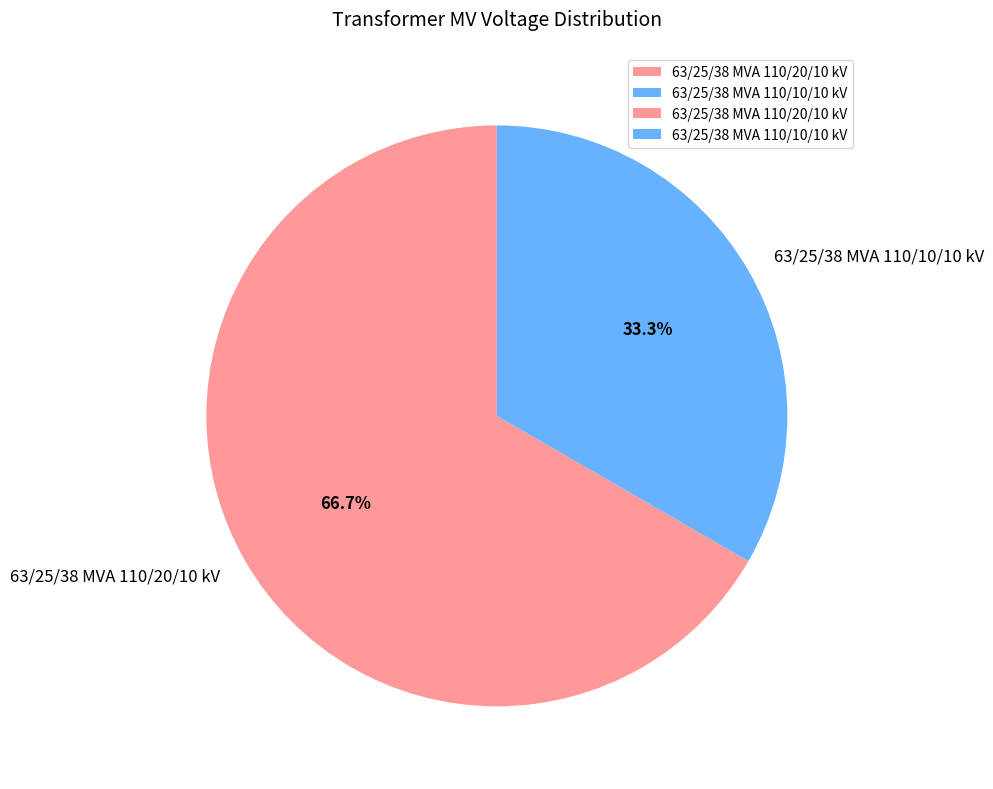

The 63/25/38 MVA 110/10/10 kV slice represents 33% of the pie. True or false?

True